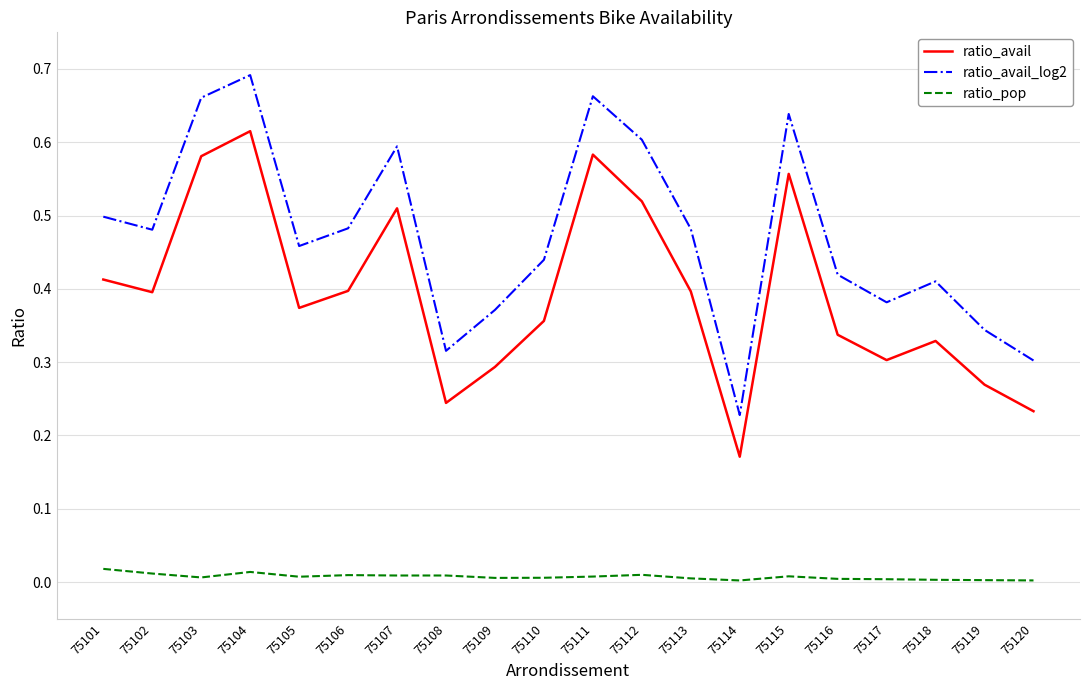

True or false: ratio_avail and ratio_avail_log2 intersect in this chart.

False